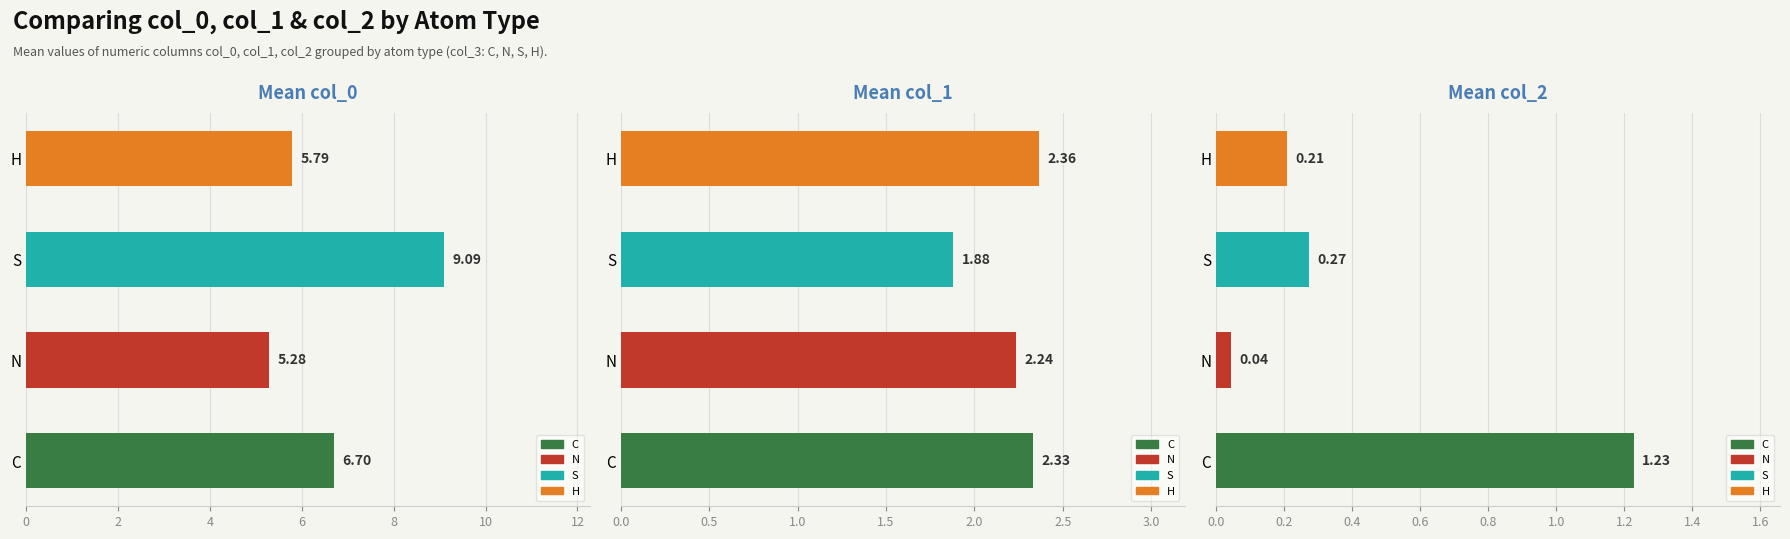

What is the difference between the second highest and second lowest values in the col_0 (mean) series?

0.9